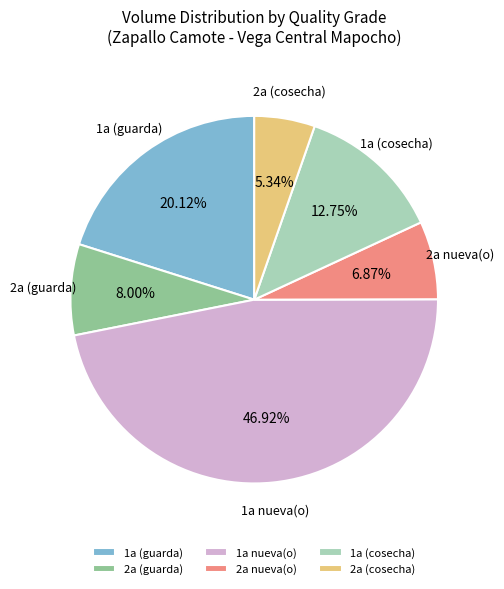

Is the sum of 1a (guarda) and 1a (cosecha) greater than half?

No